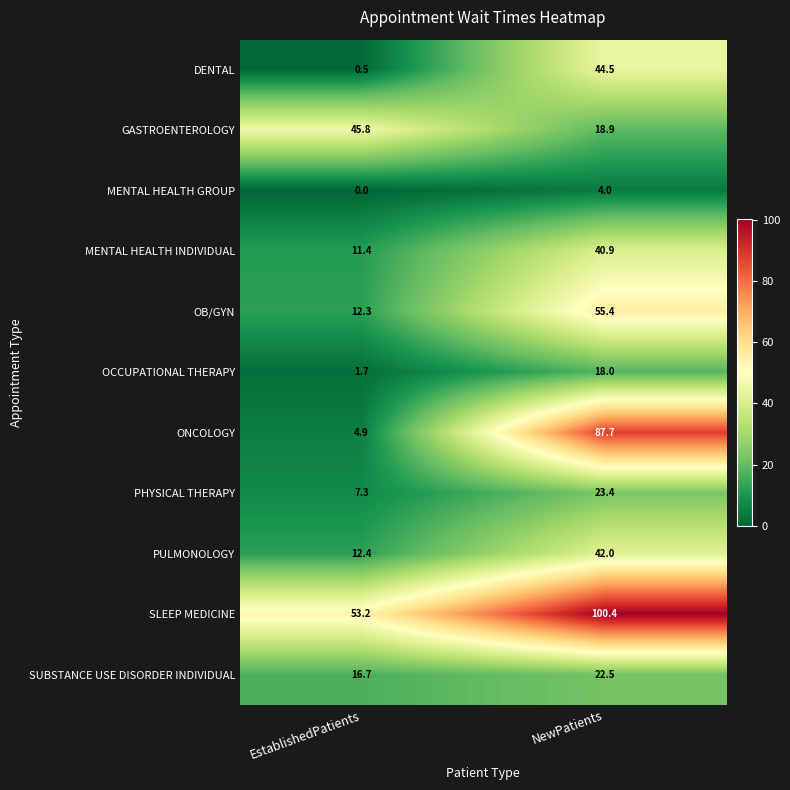

Reading left to right, list all the values displayed in this chart.

DENTAL: EstablishedPatients=0.5	NewPatients=44.5
GASTROENTEROLOGY: EstablishedPatients=45.8	NewPatients=18.9
MENTAL HEALTH GROUP: EstablishedPatients=0.0	NewPatients=4.0
MENTAL HEALTH INDIVIDUAL: EstablishedPatients=11.4	NewPatients=40.9
OB/GYN: EstablishedPatients=12.3	NewPatients=55.4
OCCUPATIONAL THERAPY: EstablishedPatients=1.7	NewPatients=18.0
ONCOLOGY: EstablishedPatients=4.9	NewPatients=87.7
PHYSICAL THERAPY: EstablishedPatients=7.3	NewPatients=23.4
PULMONOLOGY: EstablishedPatients=12.4	NewPatients=42.0
SLEEP MEDICINE: EstablishedPatients=53.2	NewPatients=100.4
SUBSTANCE USE DISORDER INDIVIDUAL: EstablishedPatients=16.7	NewPatients=22.5